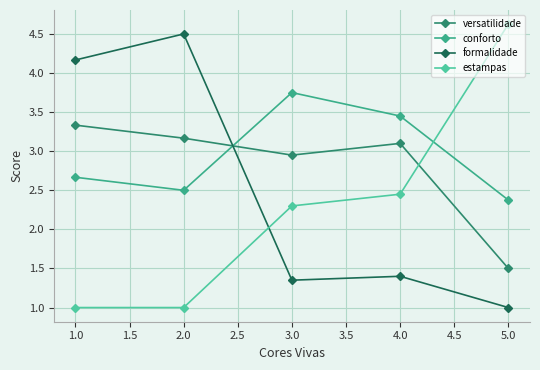

What is the label of the 2nd point from the right?

4.0